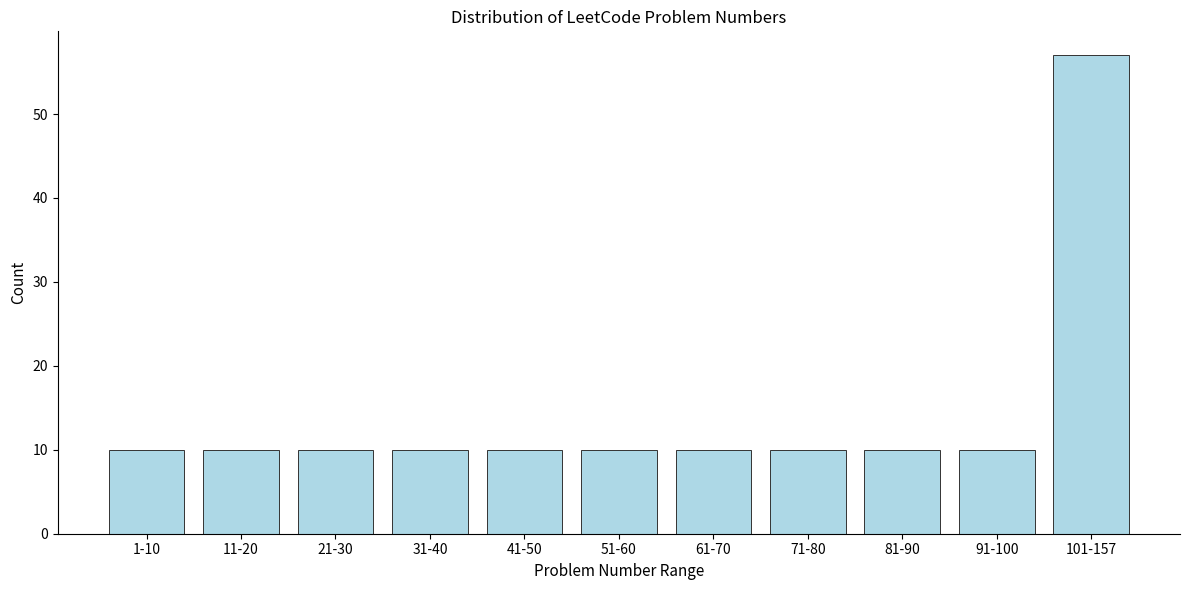

Reading right to left, transcribe all the data shown in this chart.

101-157=57	91-100=10	81-90=10	71-80=10	61-70=10	51-60=10	41-50=10	31-40=10	21-30=10	11-20=10	1-10=10